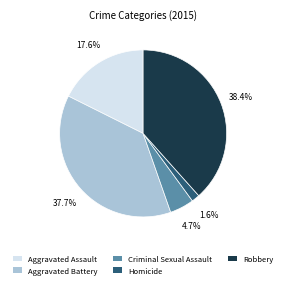

Does any single category account for the majority?

No